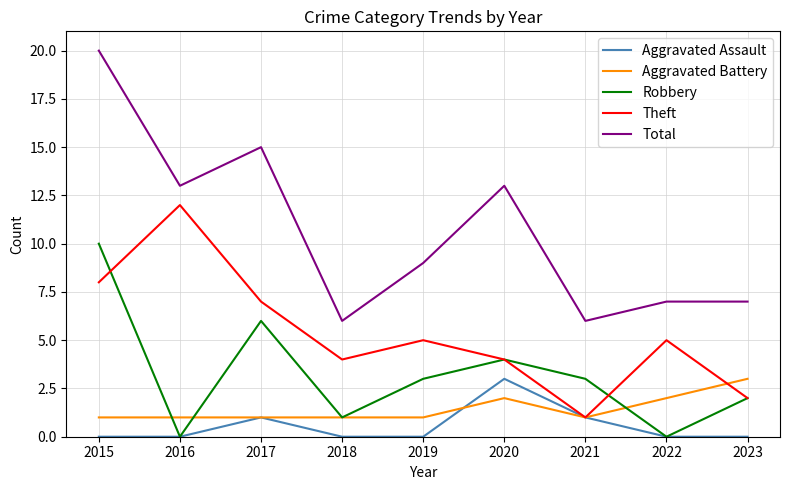

What is the lowest value of the Total series?

6